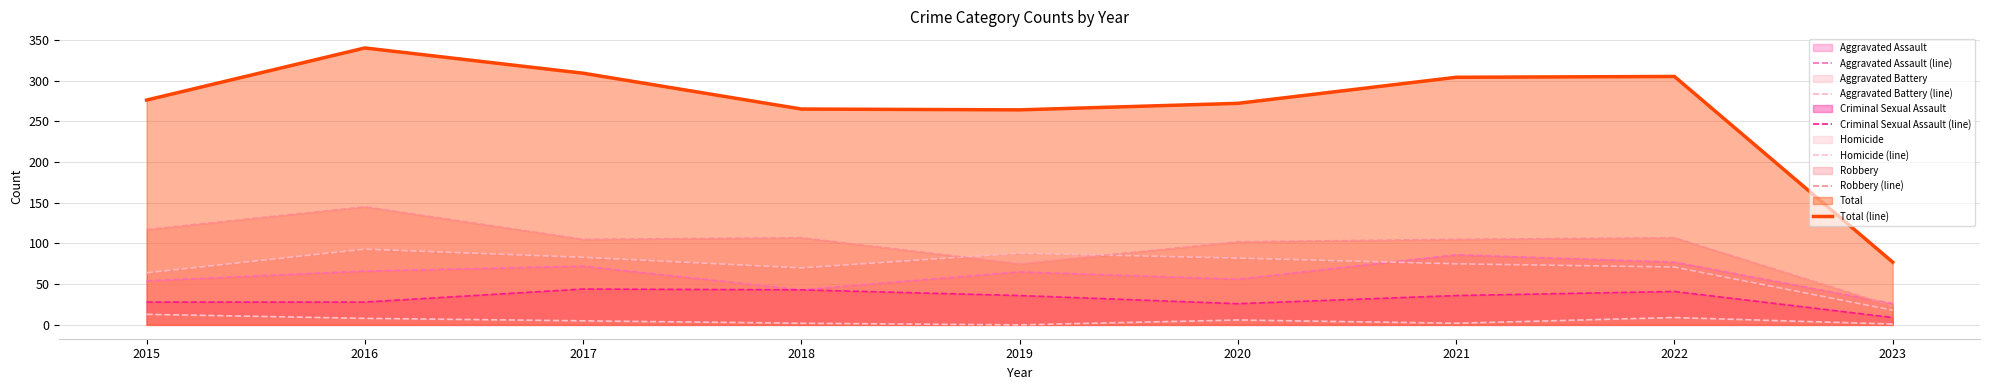

How many lines are shown in the chart?

6